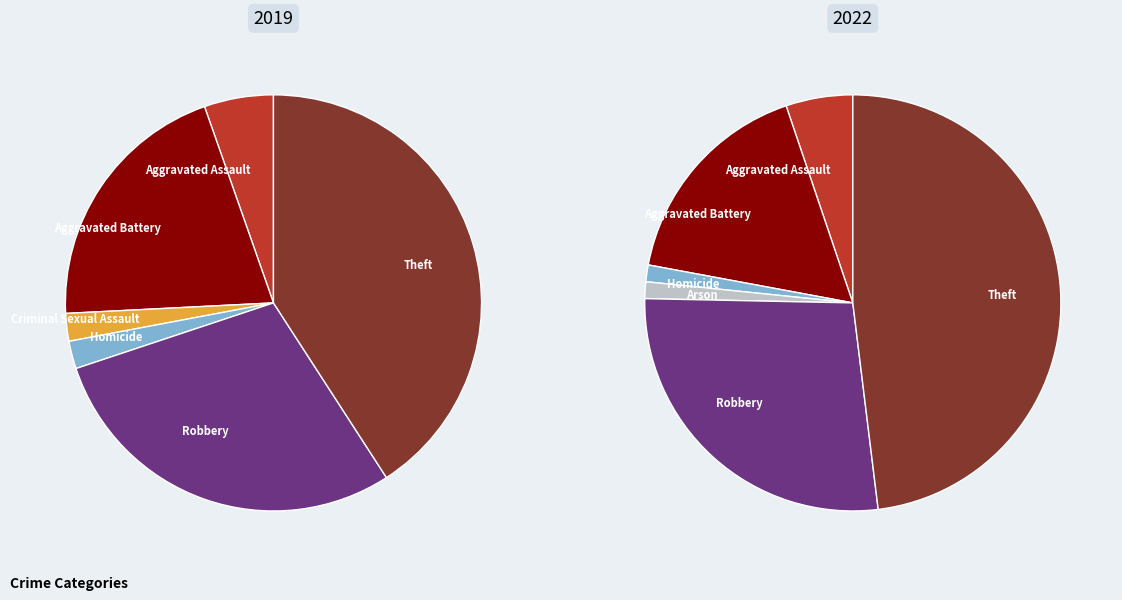

Is it true that Robbery is 21% of the pie?

False